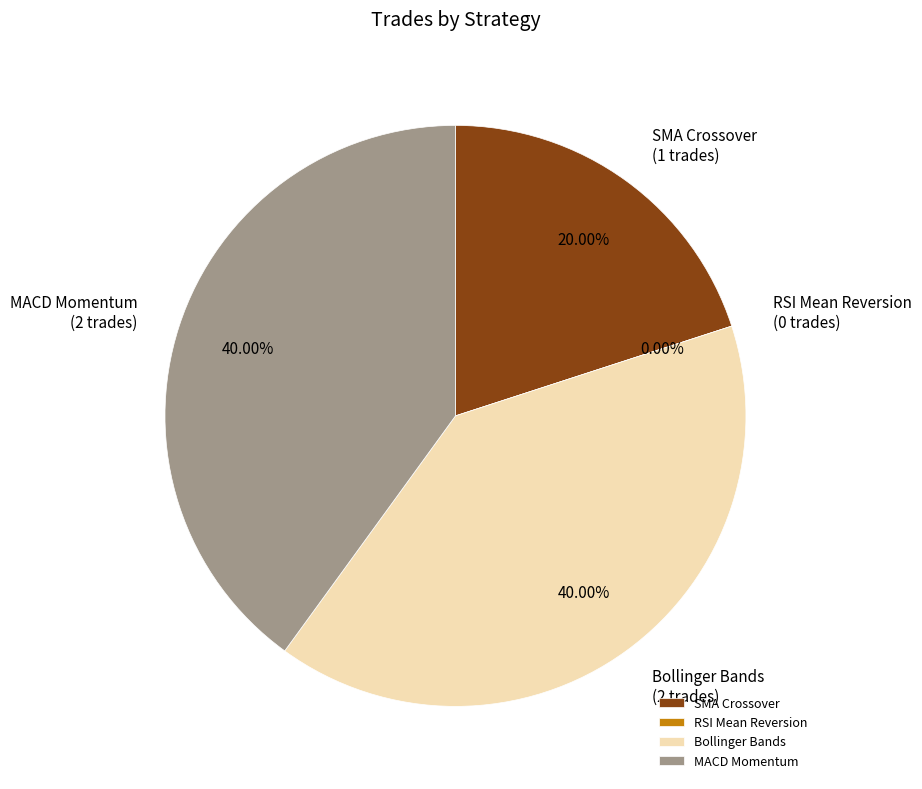

Does SMA Crossover represent more than half of the total?

No